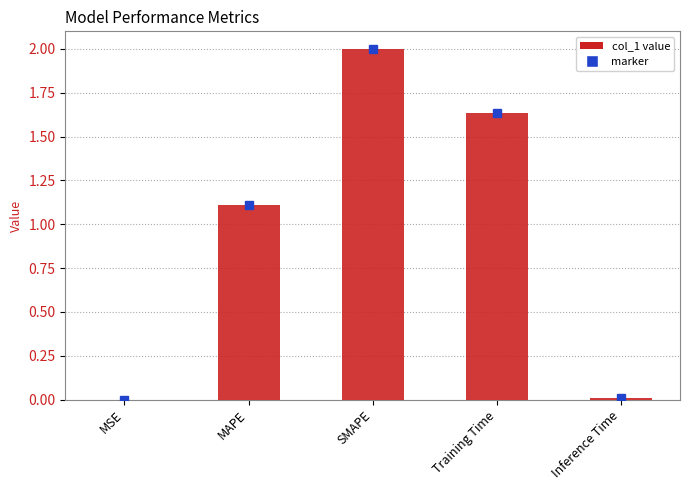

What is the greatest value displayed?

2.0